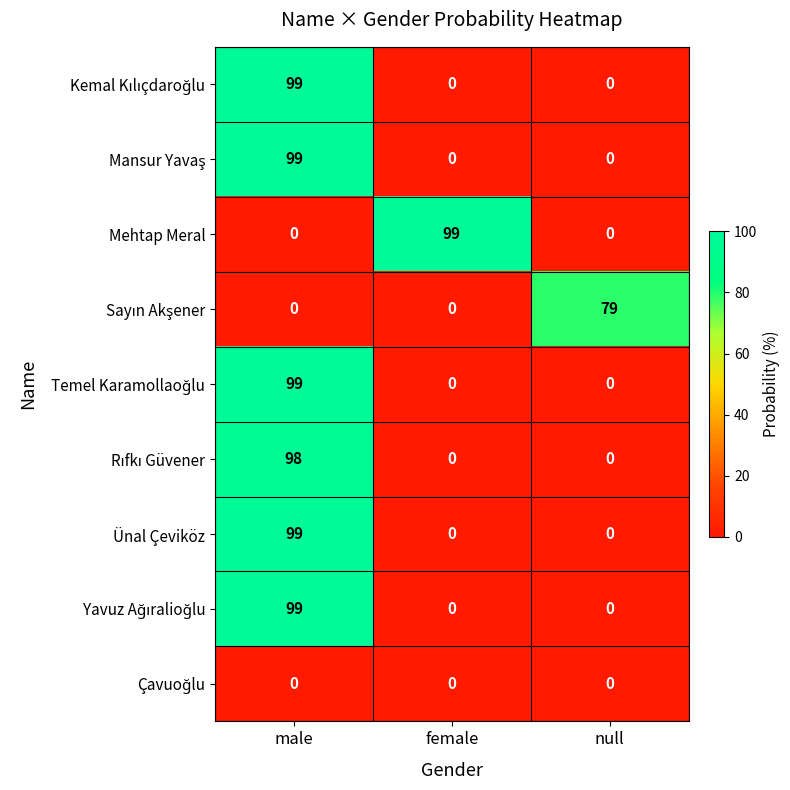

What is the maximum value shown in the chart?

99